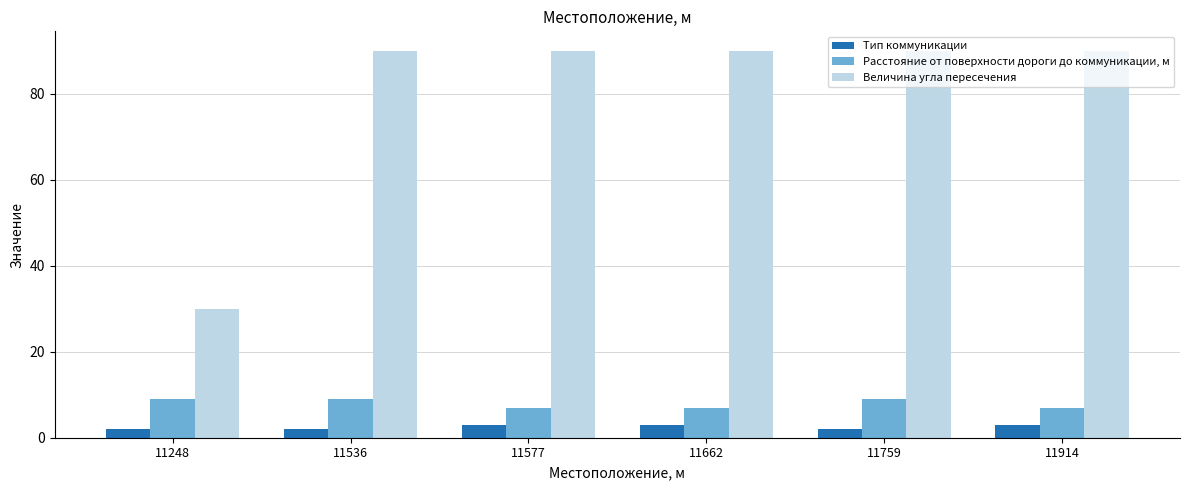

What is the lowest value of the Расстояние от поверхности дороги до коммуникации, м series?

7